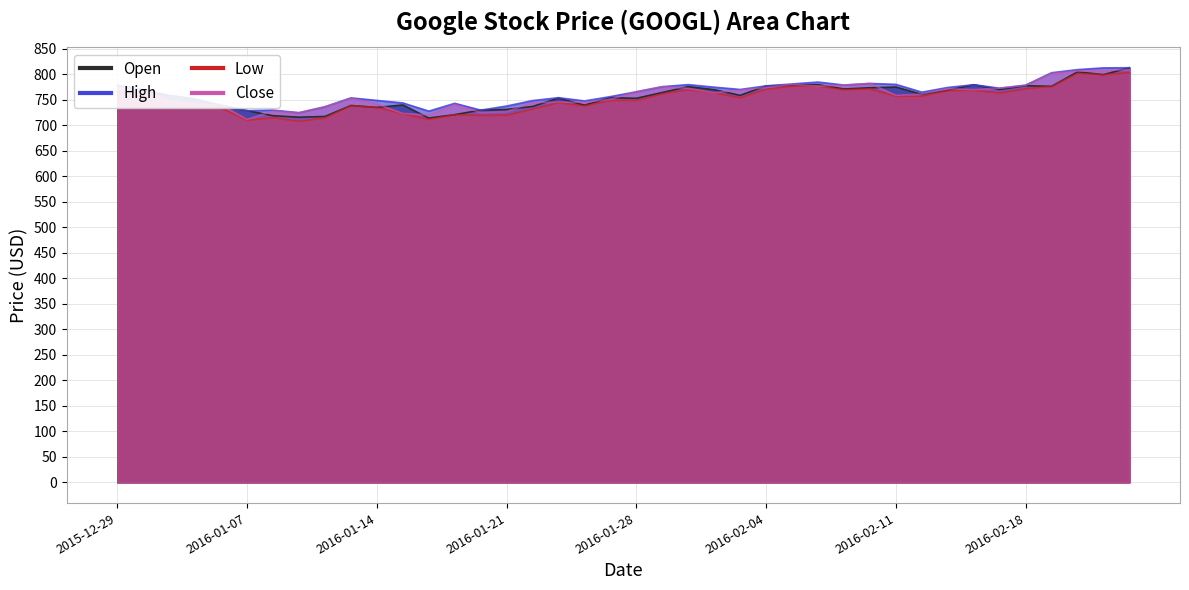

What is the value of the Close point at the 1st from the left?

767.2